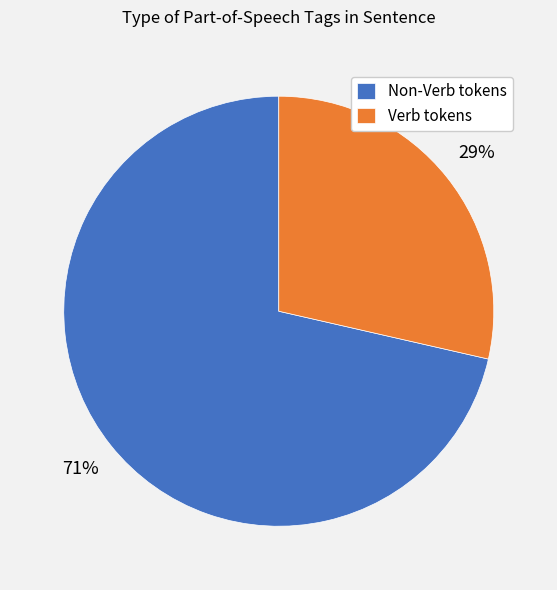

How many segments does this pie chart have?

2